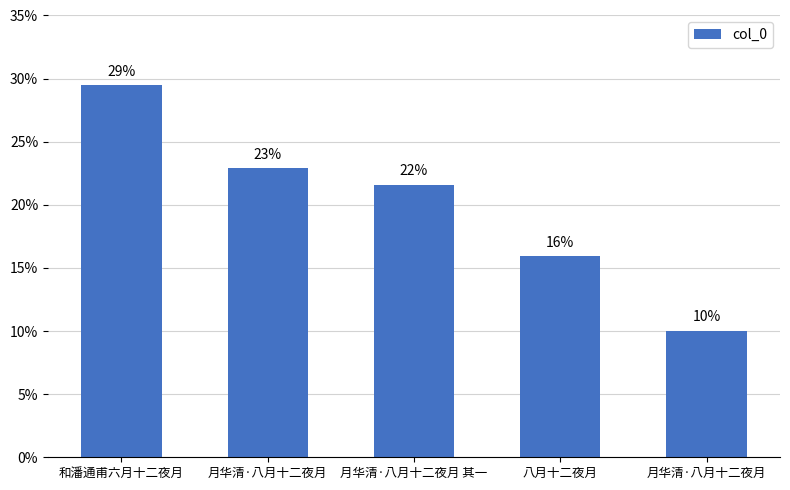

What is the difference between the maximum and second lowest values?

0.1